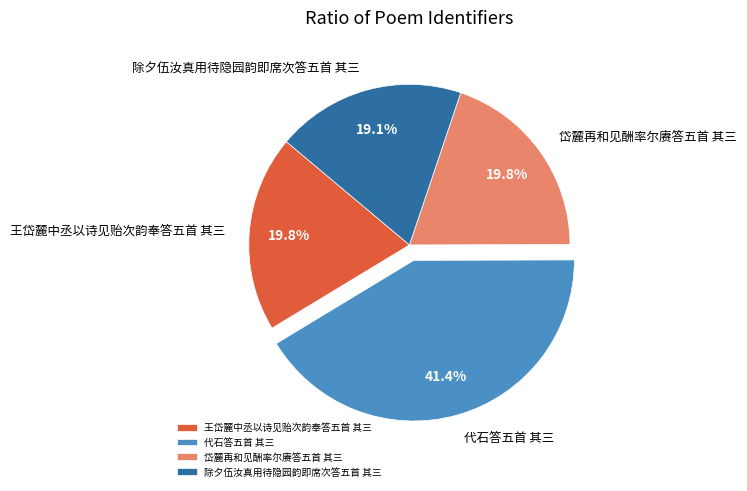

Does 除夕伍汝真用待隐园韵即席次答五首 其三 account for over 50% of the chart?

No